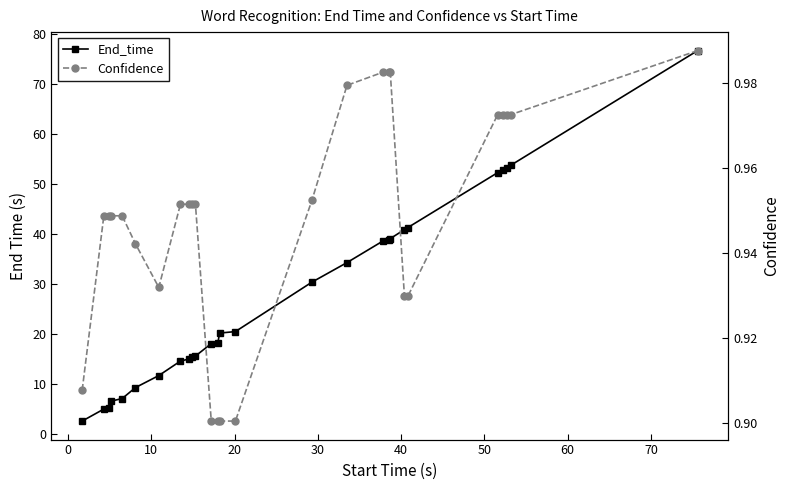

How many lines are shown in the chart?

2